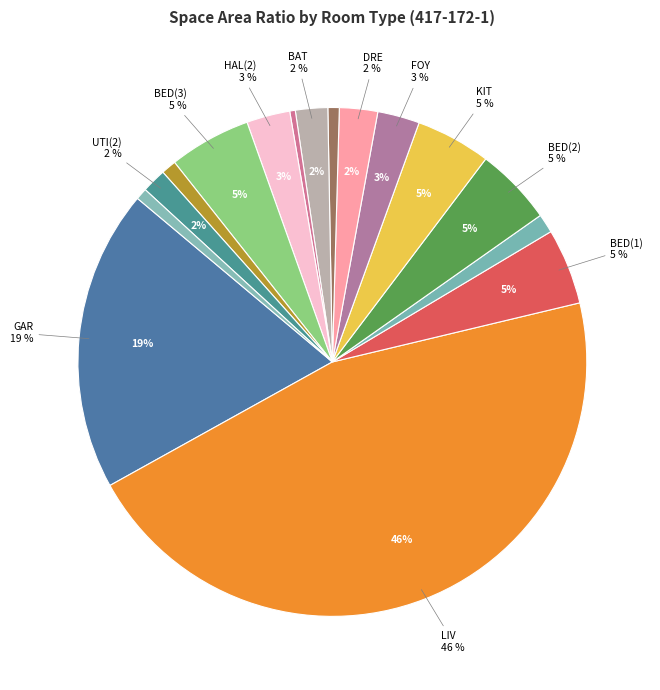

To the nearest percent, what is the difference between the largest and smallest slice percentages?

45%